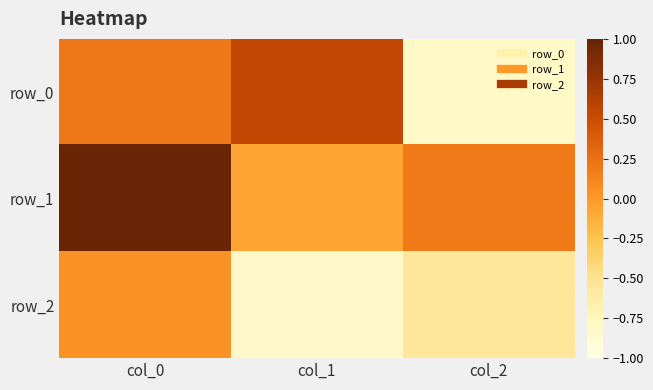

At how many categories does at least one series exceed 0?

3